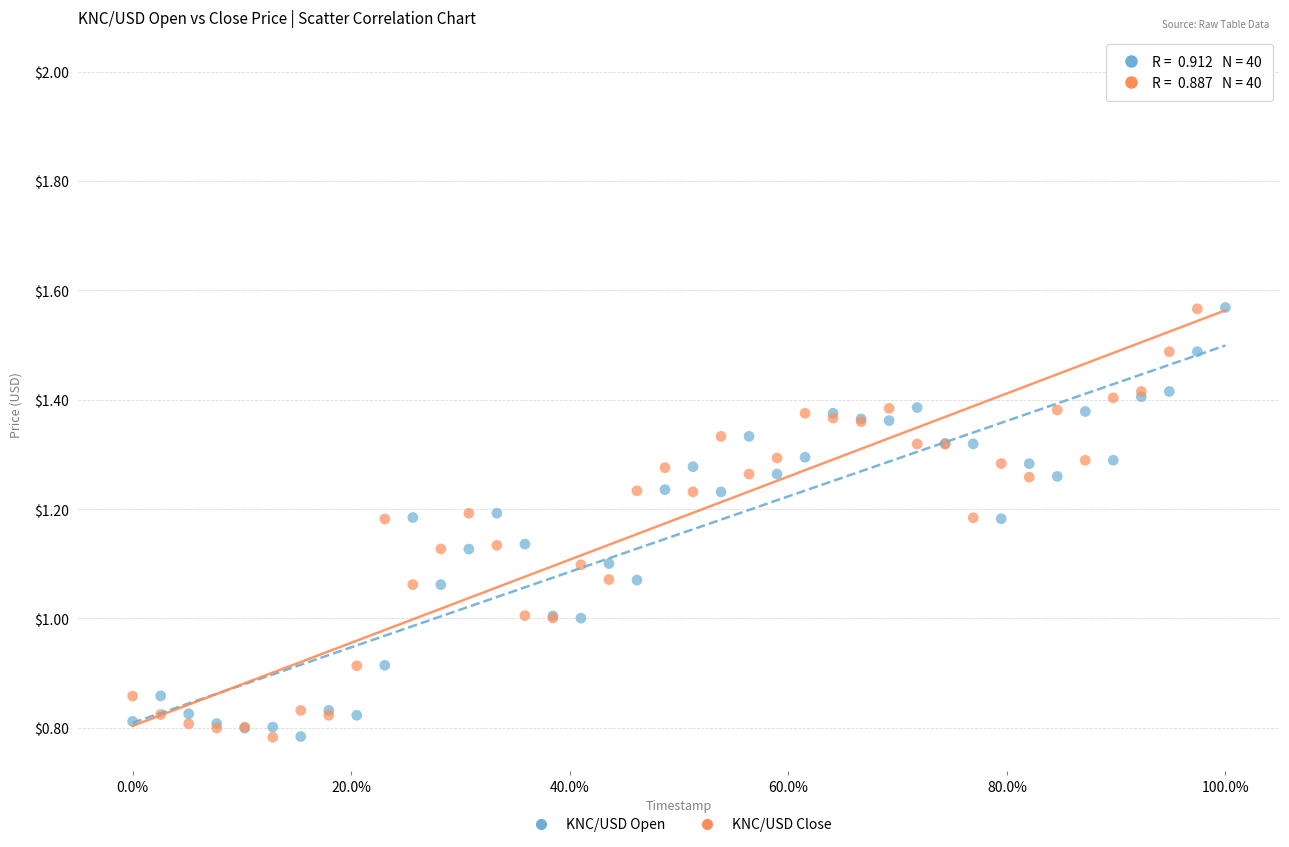

Which series has the widest spread of Y values?

KNC/USD Close